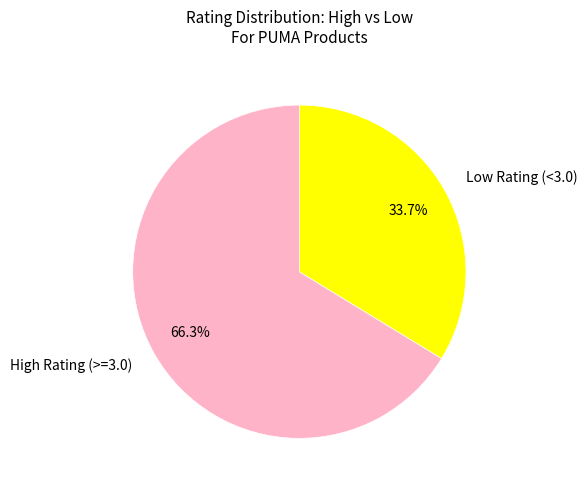

Count the number of slices in the pie.

2